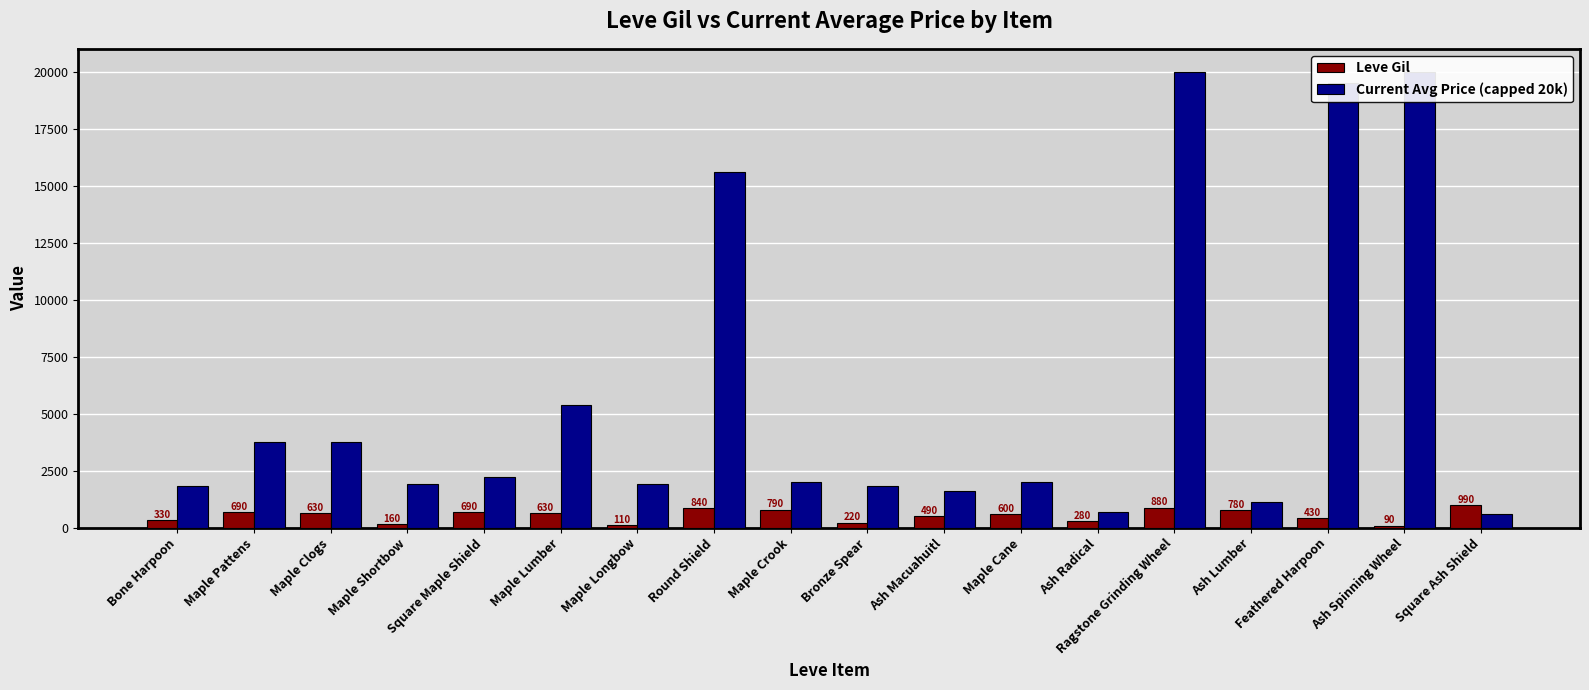

Reading left to right, what are all the values shown in this chart?

Leve Gil: 330	690	630	160	690	630	110	840	790	220	490	600	280	880	780	430	90	990
Current Avg Price (capped 20k): 1820	3763	3742	1893	2219	5361	1894	15611	1997	1821	1604	1996	700	20000	1140	19499	20000	590